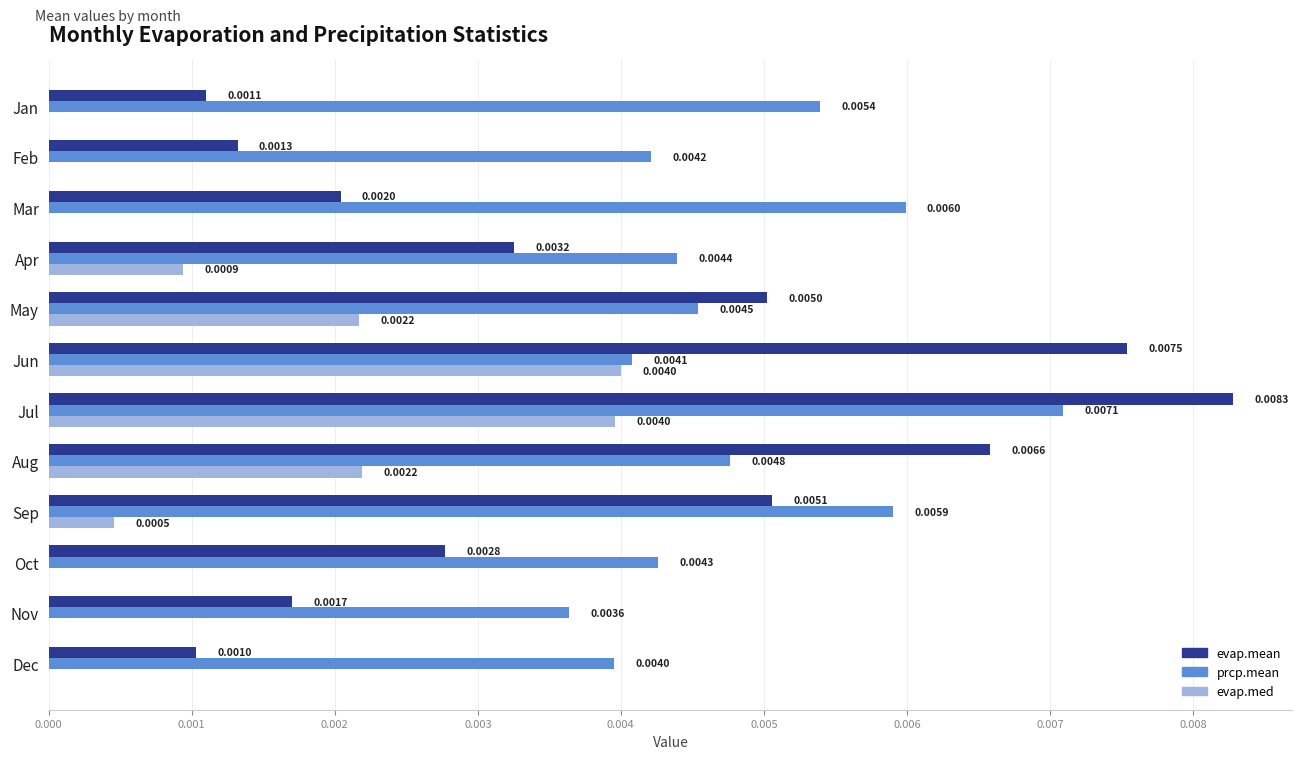

Which category has the highest value across all series?

Jul